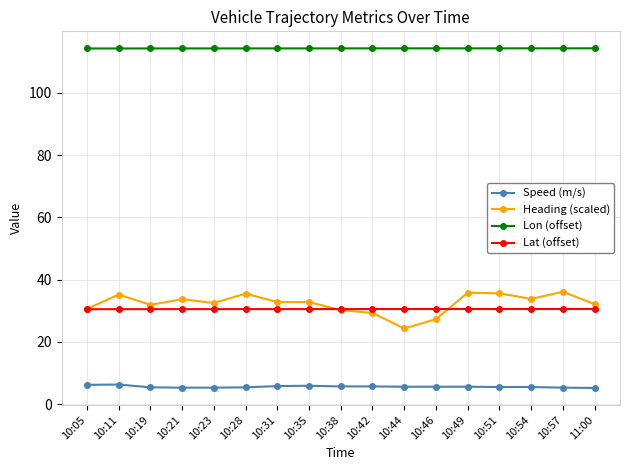

Does the chart display data point markers on the line(s)?

Yes